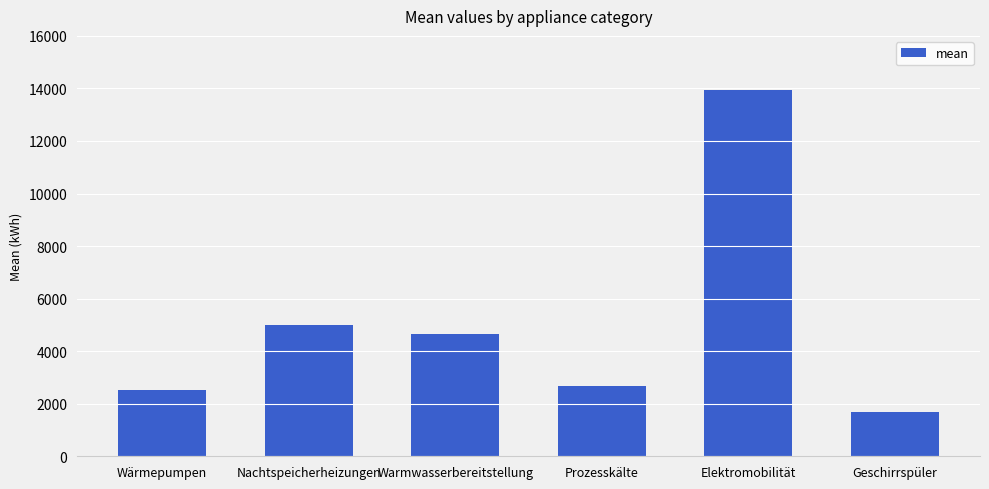

Rank the categories by value from highest to lowest.

Elektromobilität, Nachtspeicherheizungen, Warmwasserbereitstellung, Prozesskälte, Wärmepumpen, Geschirrspüler